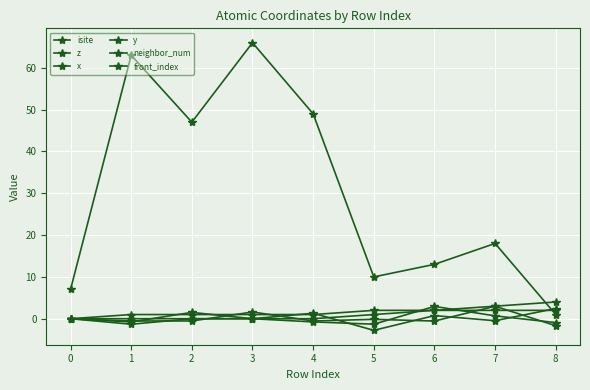

Is this an area chart (filled region under the line)?

No